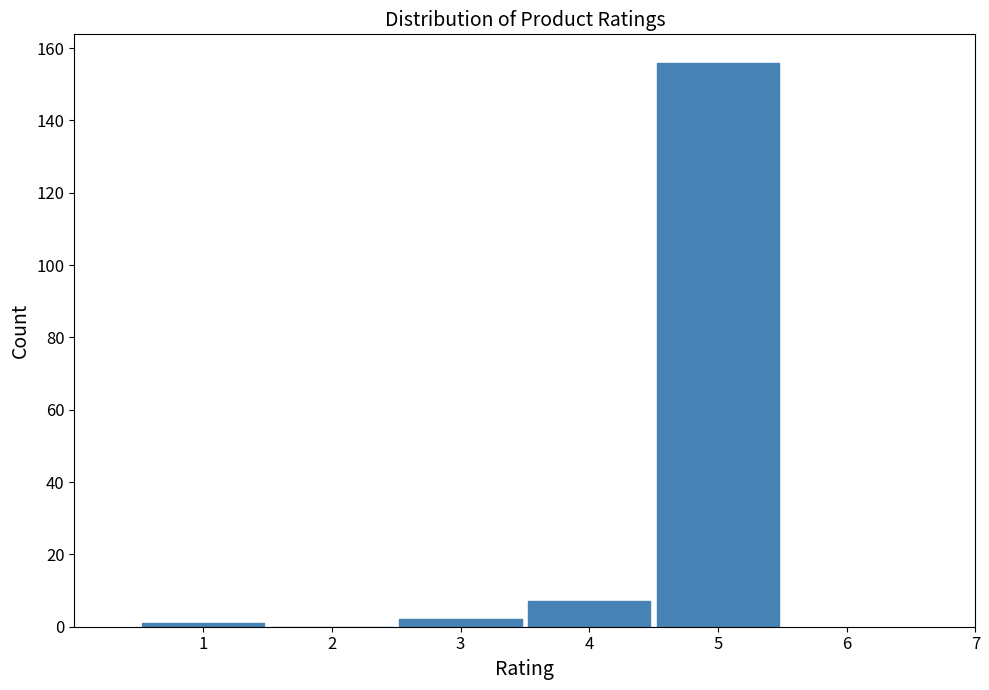

How tall is the bar that spans 4.5 to 5.5 on the x-axis? The values are not printed on the chart, so give them approximately, as read against the axis.

156